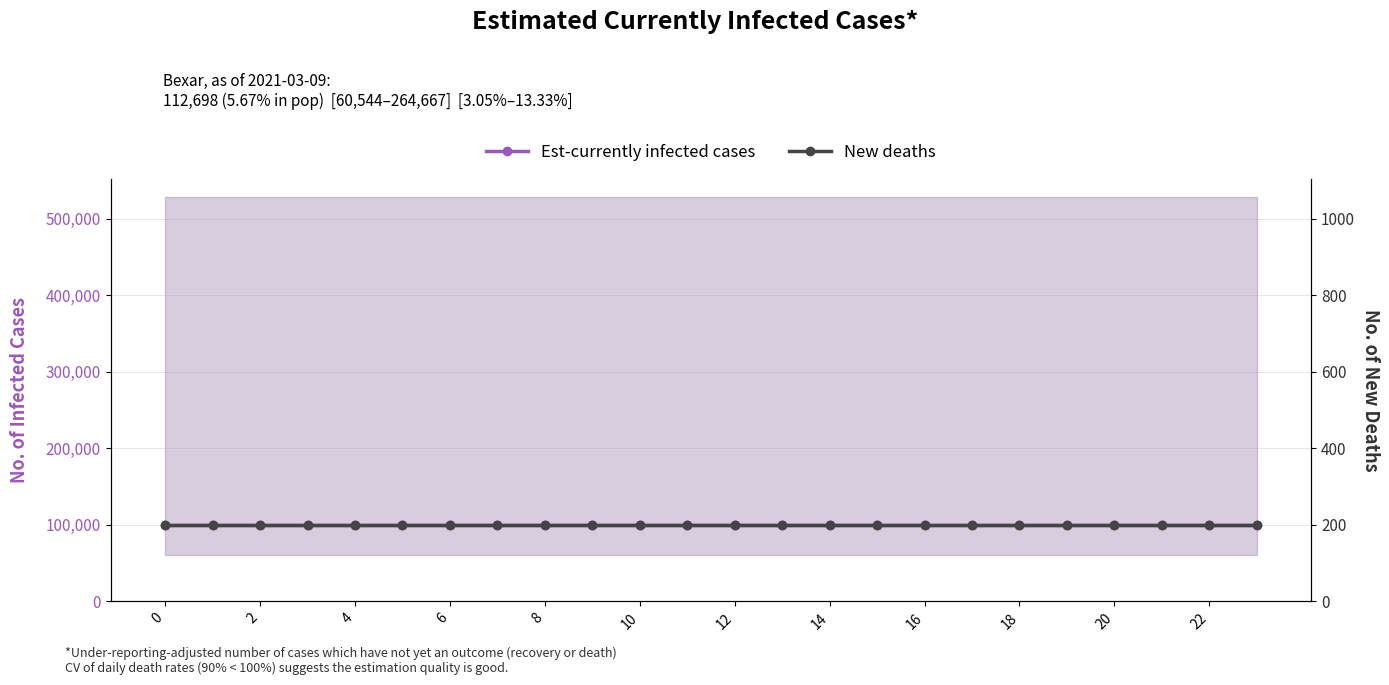

What is the maximum value shown in the chart?

100399.3